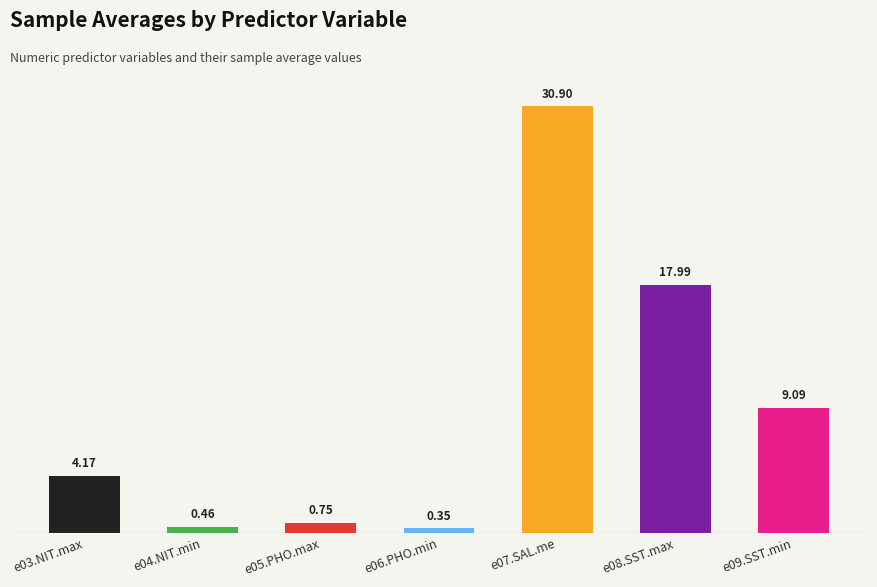

Rank the categories by value from highest to lowest.

e07.SAL.me, e08.SST.max, e09.SST.min, e03.NIT.max, e05.PHO.max, e04.NIT.min, e06.PHO.min